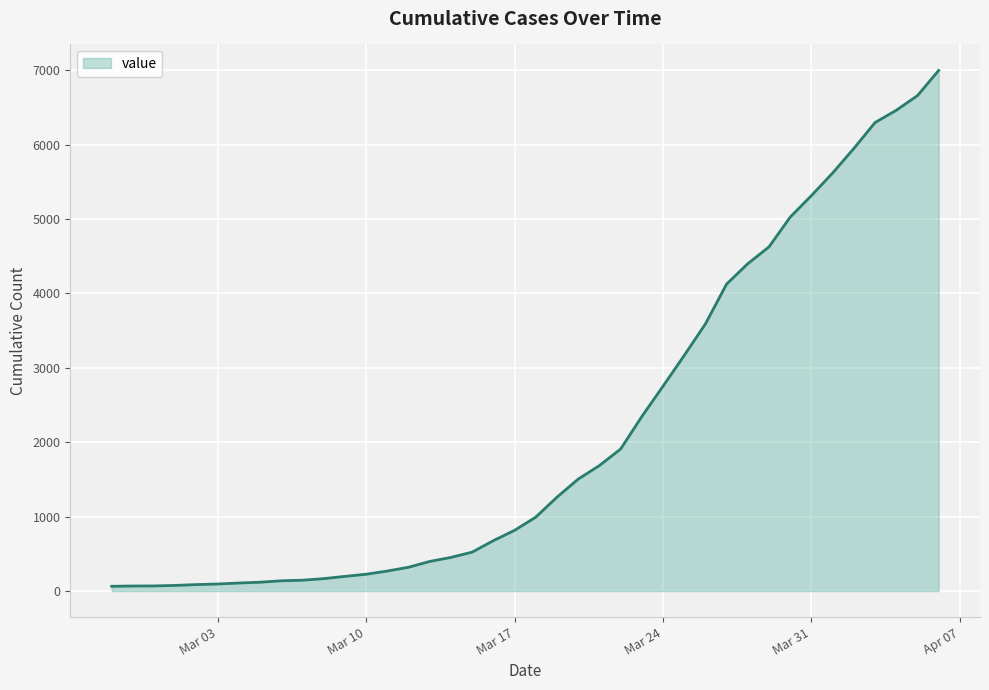

What is the difference between the second highest and minimum values?

6593